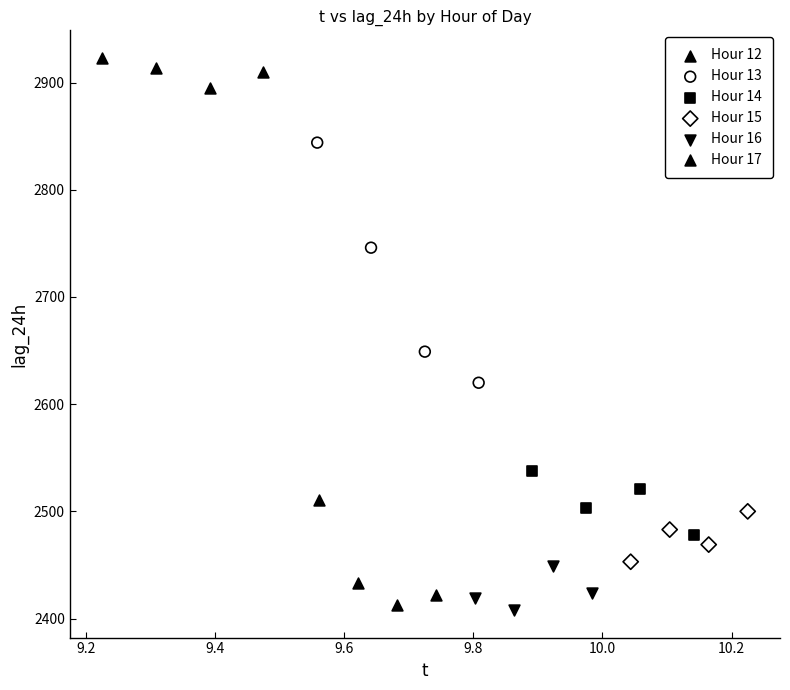

Which series reaches the maximum Y coordinate?

Hour 12